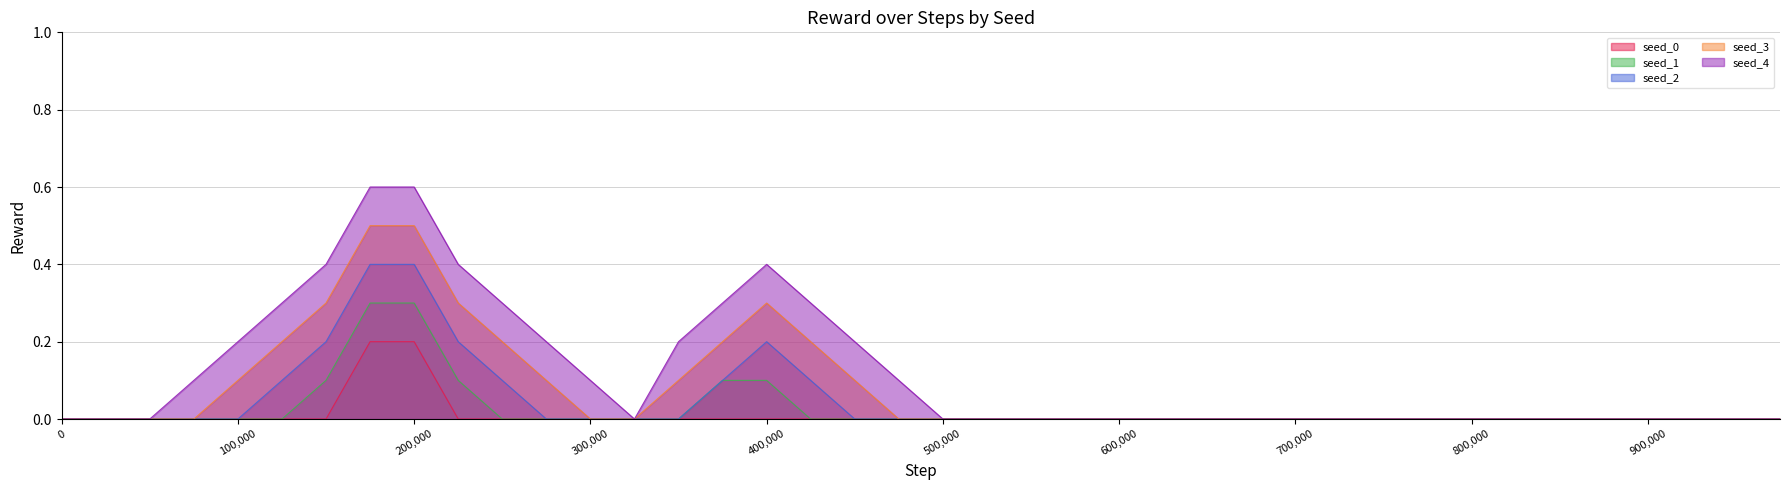

How many seed_1 values are between 0 and 1?

40